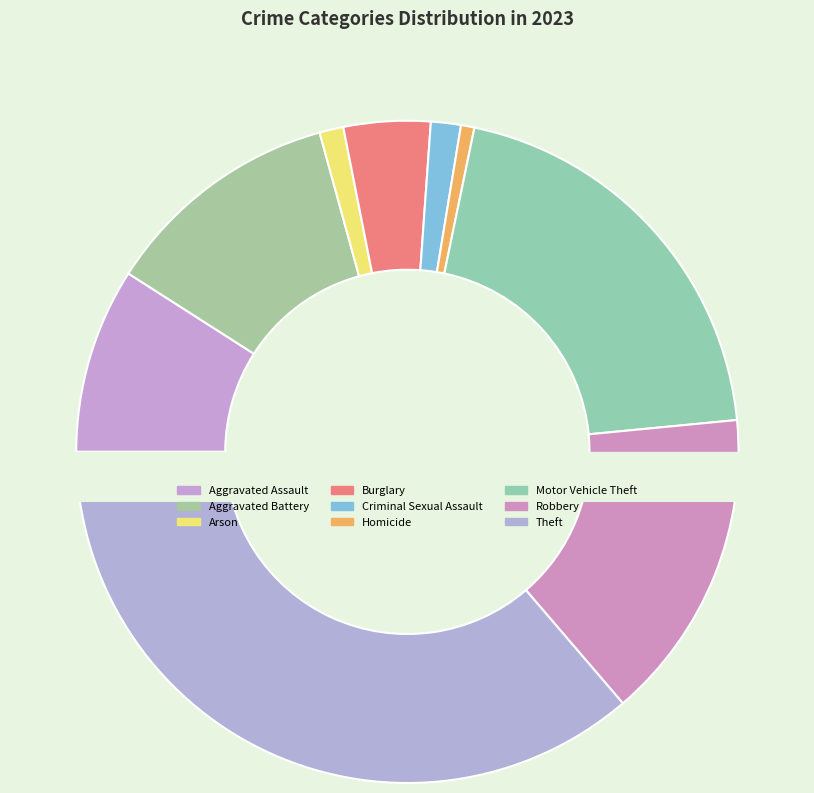

Which category has the biggest portion of the pie?

Theft